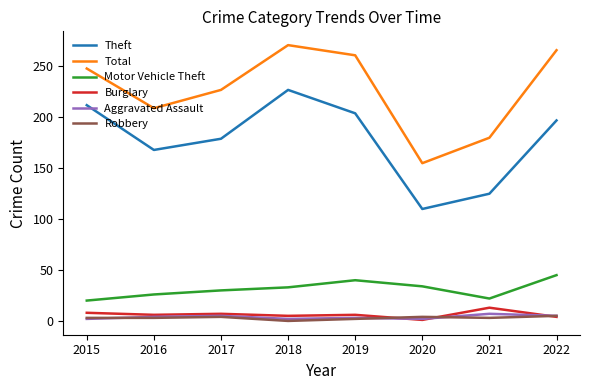

Is it true that Total equals 155 at 2020?

True